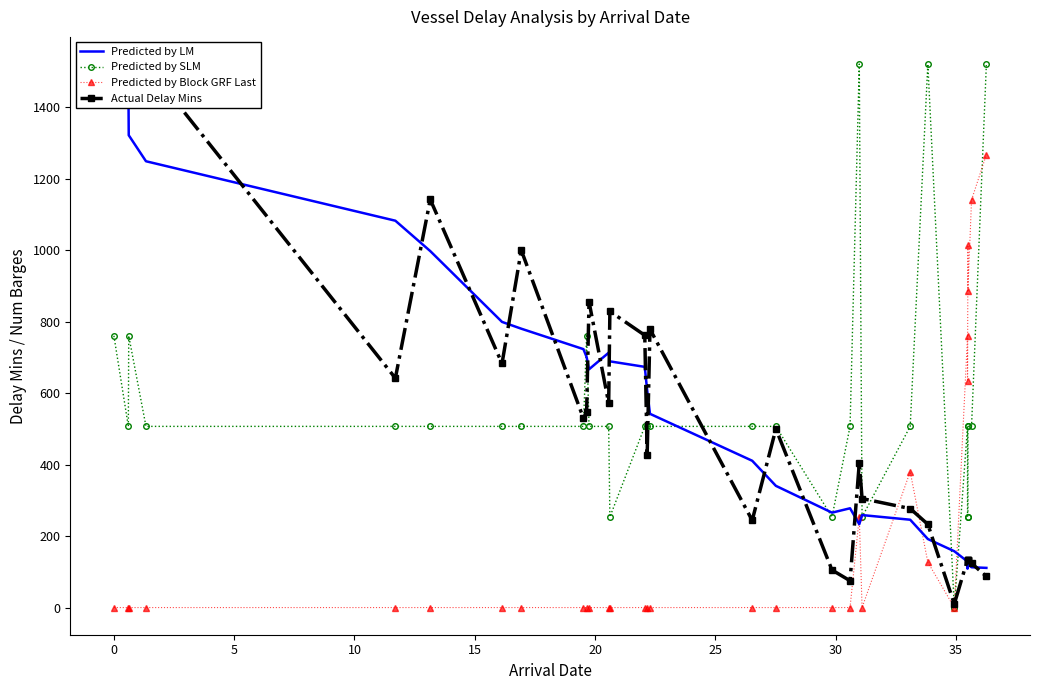

Which series has the widest spread of values?

Predicted by SLM